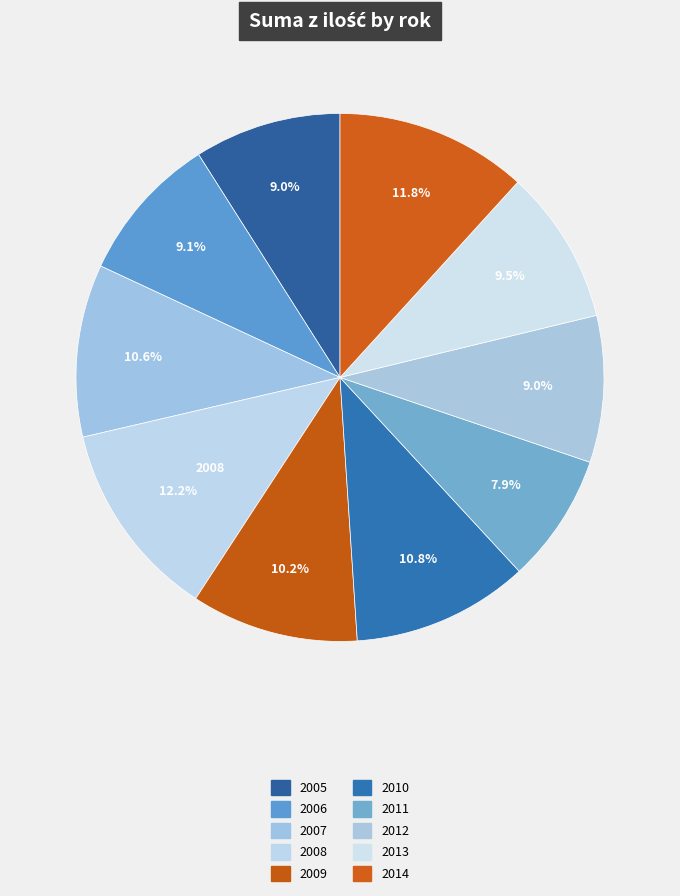

What is the change in value from 2005 to 2006?

+210